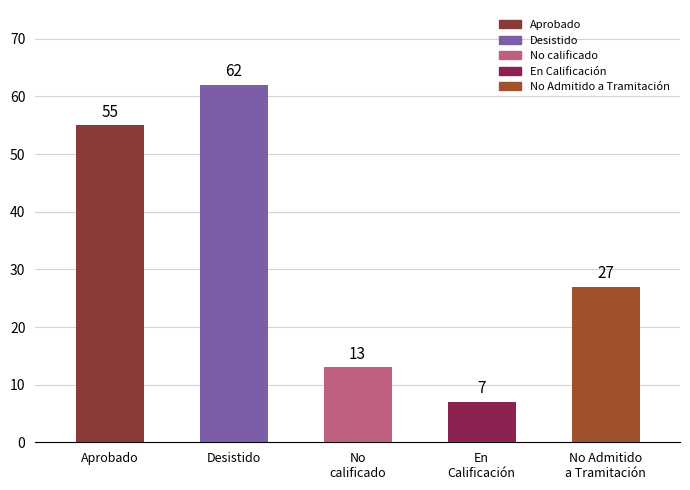

List the labels in order of value, smallest first.

En
Calificación, No
calificado, No Admitido
a Tramitación, Aprobado, Desistido